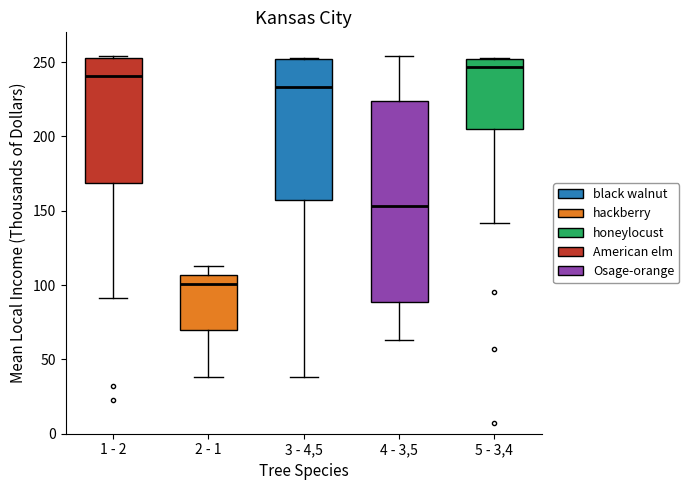

Reading left to right, read every box against the y-axis: the position of its median line, the range the box covers, and the ends of its whiskers. The values are not printed on the chart, so give them approximately, as read against the axis.

1 - 2: median 240, box 170 to 255, whiskers 90 to 255
2 - 1: median 100, box 70 to 105, whiskers 40 to 115
3 - 4,5: median 235, box 155 to 250, whiskers 40 to 255
4 - 3,5: median 155, box 90 to 225, whiskers 65 to 255
5 - 3,4: median 245, box 205 to 250, whiskers 140 to 255